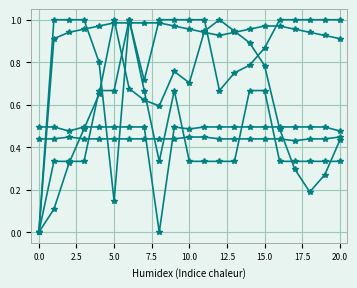

How many distinct data groups are displayed?

6